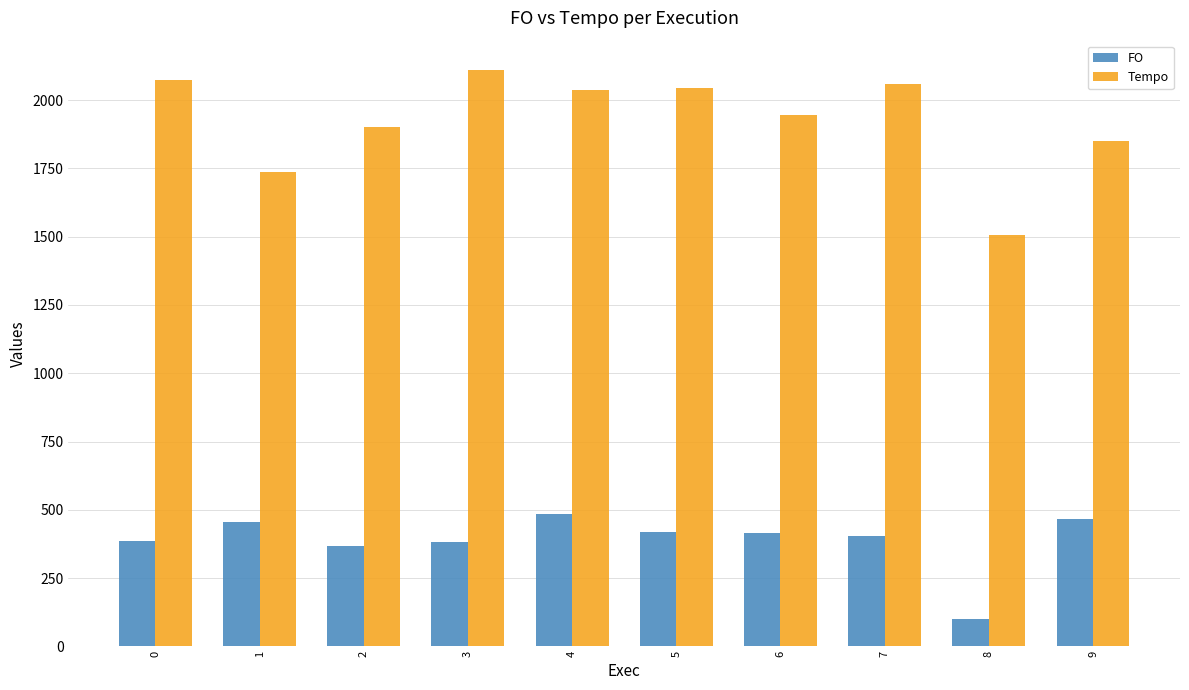

The FO series shows 101.0 at 8. True or false?

True